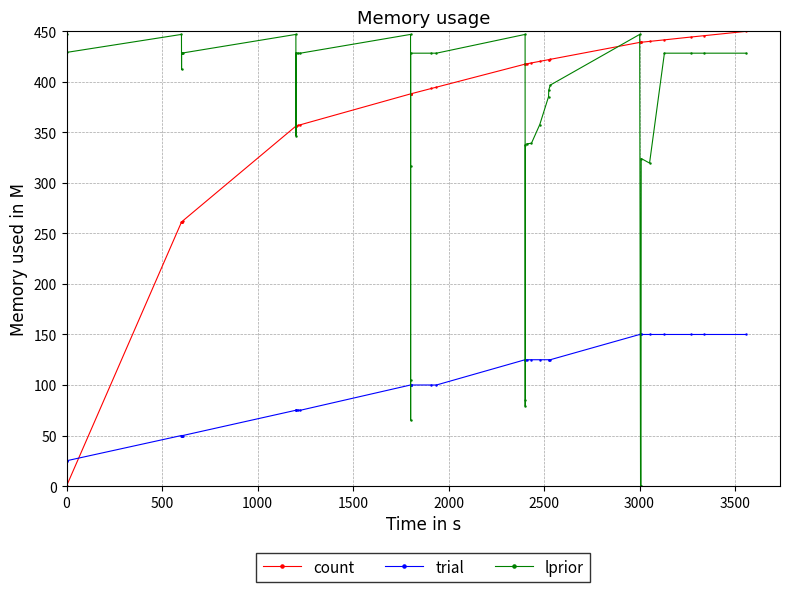

Which series ends up on top after the final intersection of trial and lprior?

lprior